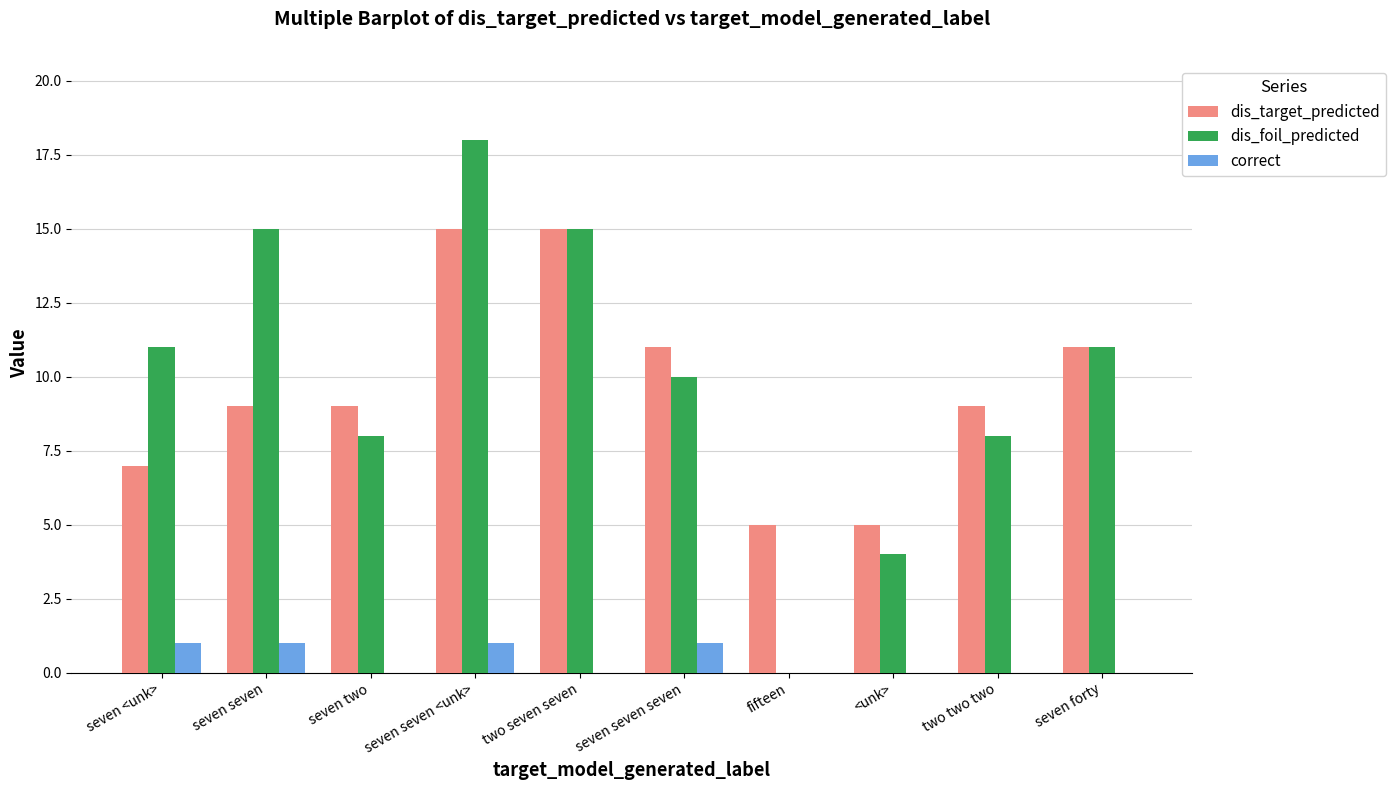

What is the total value across all series at two two two?

17